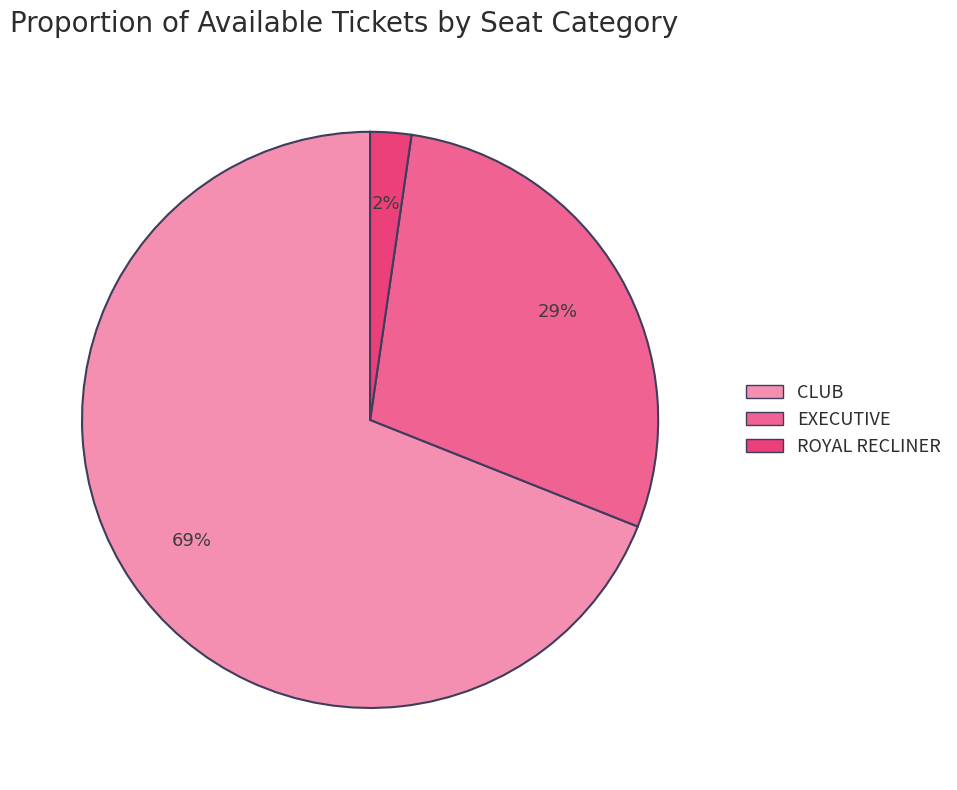

What is the smallest slice in the pie chart?

ROYAL RECLINER